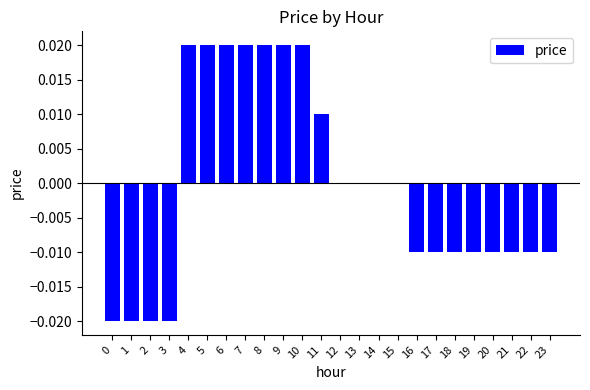

True or false: the data shows -0.0 at 22.

True